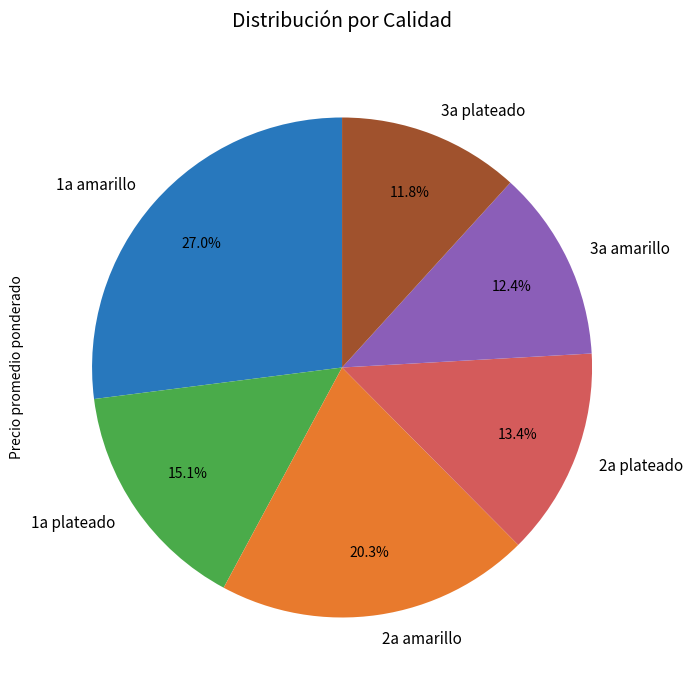

Does 3a plateado represent more than half of the total?

No